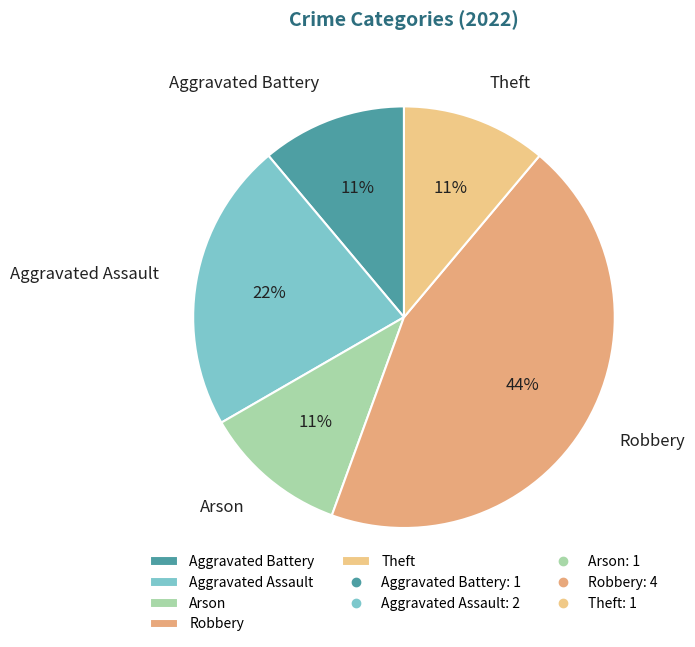

Is it true that Arson is 1% of the pie?

False